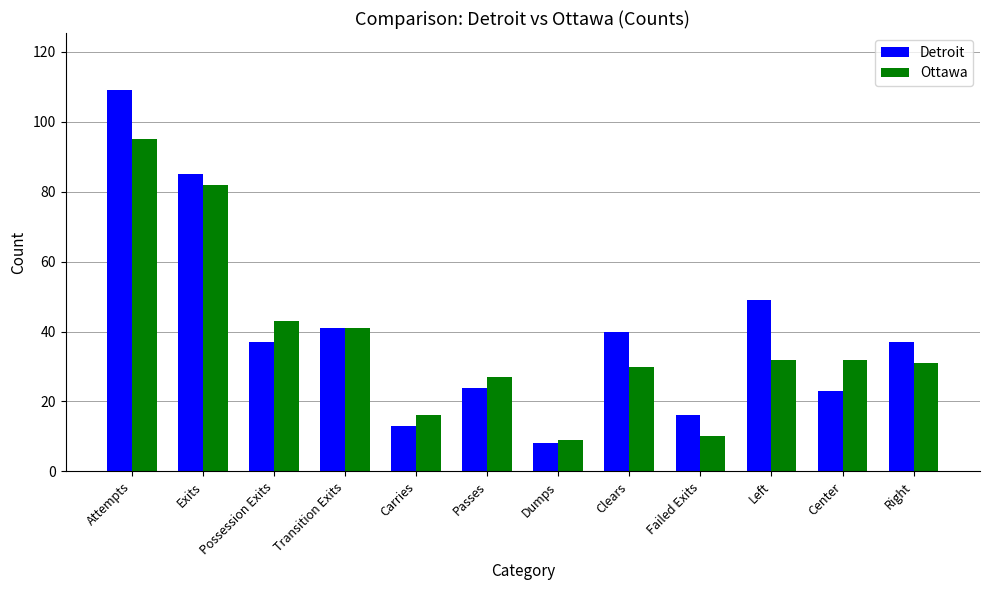

At how many categories does at least one series exceed 65?

2